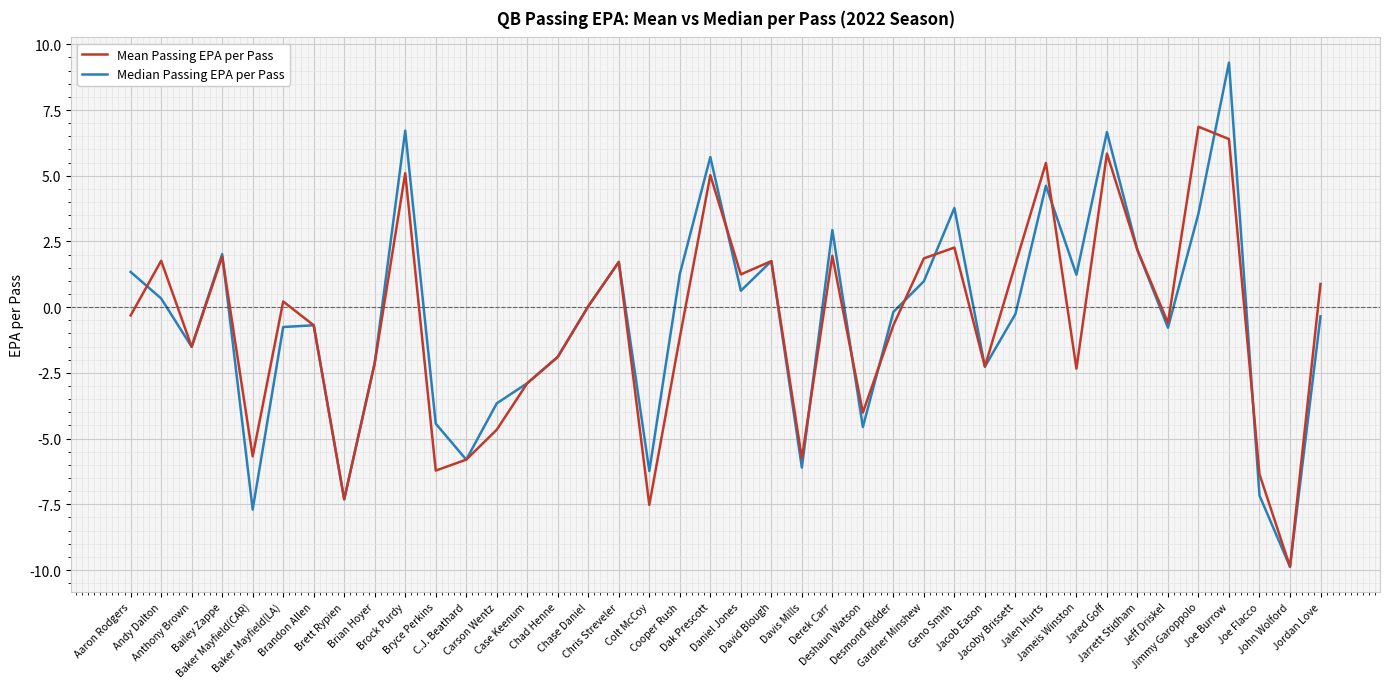

What is the greatest value displayed?

9.3